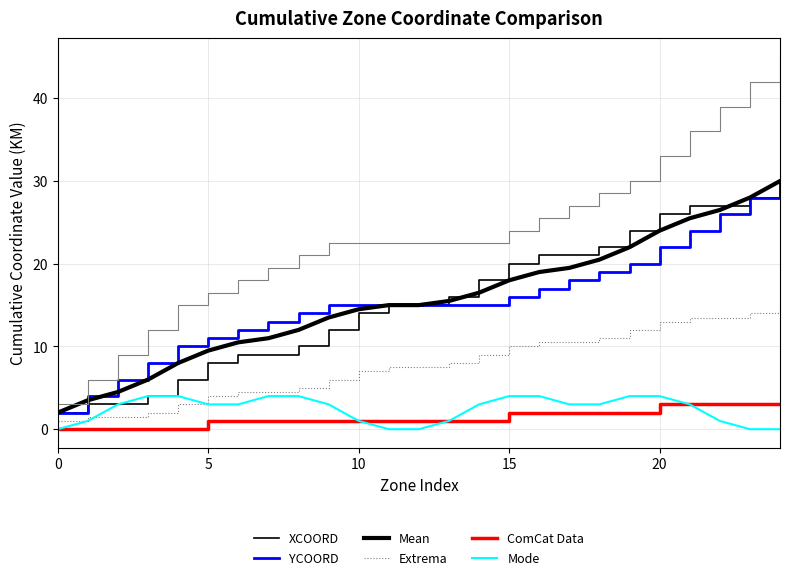

Does the chart display data point markers on the line(s)?

No